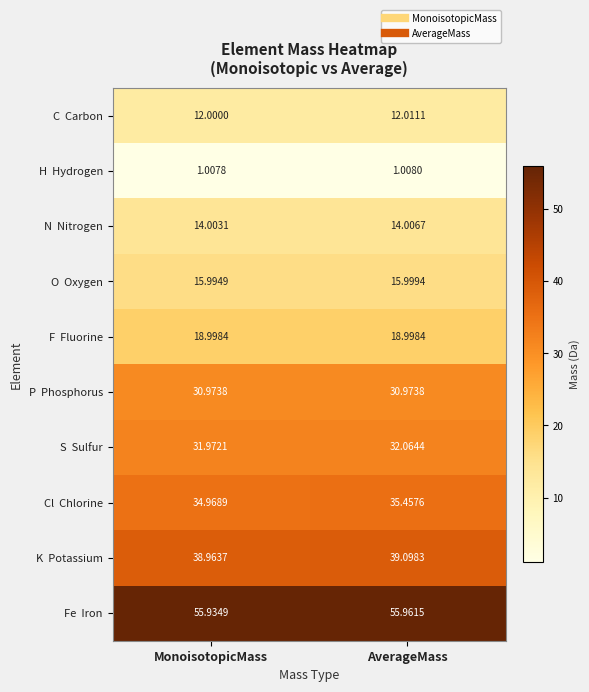

At which category is the sum across all series the highest?

AverageMass